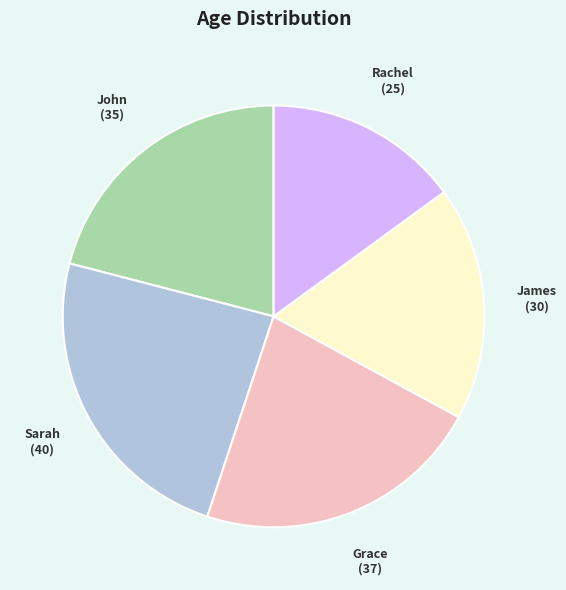

Does any single category account for the majority?

No